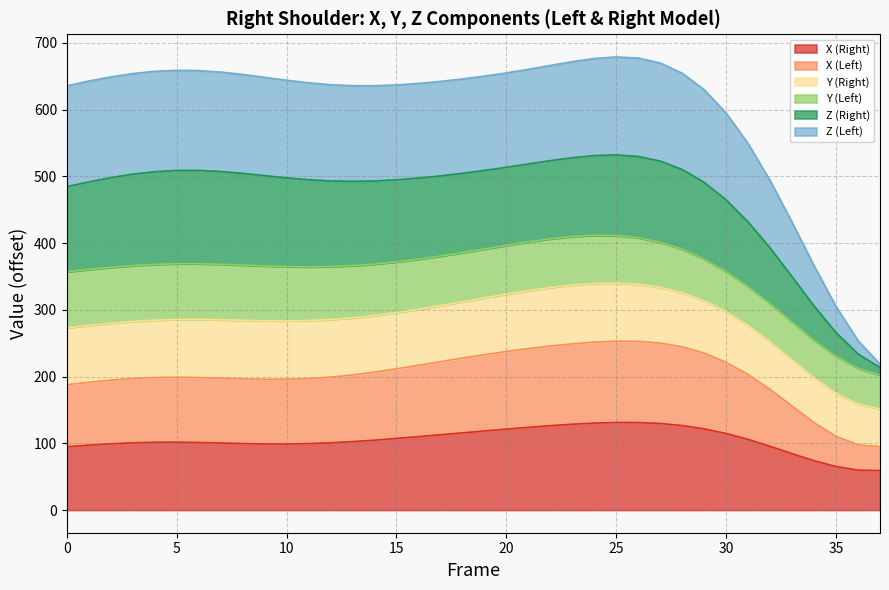

What is the value of the Z (Left) point at the 9th from the left?

652.9